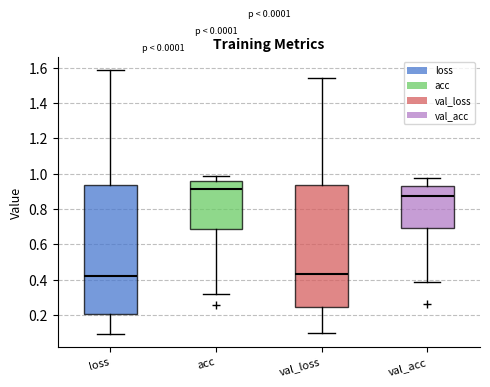

Reading left to right, read every box against the y-axis: the position of its median line, the range the box covers, and the ends of its whiskers. The values are not printed on the chart, so give them approximately, as read against the axis.

loss: median 0.42, box 0.20 to 0.94, whiskers 0.10 to 1.58
acc: median 0.92, box 0.68 to 0.96, whiskers 0.32 to 0.98
val_loss: median 0.42, box 0.24 to 0.94, whiskers 0.10 to 1.54
val_acc: median 0.88, box 0.70 to 0.94, whiskers 0.38 to 0.98